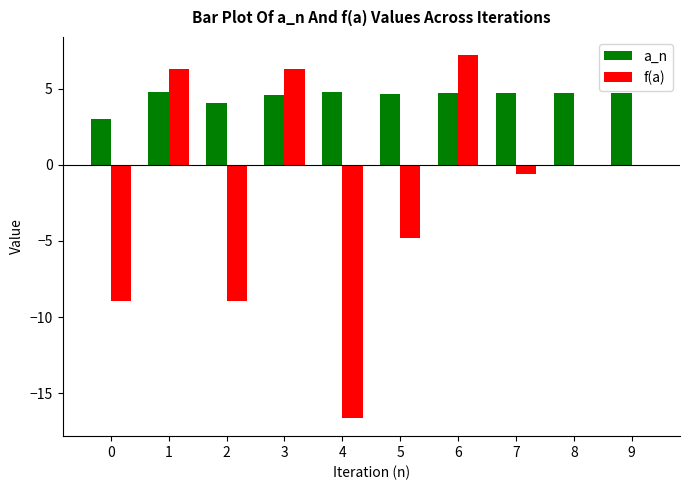

True or false: f(a) has a value of -5.8 at 2.

False